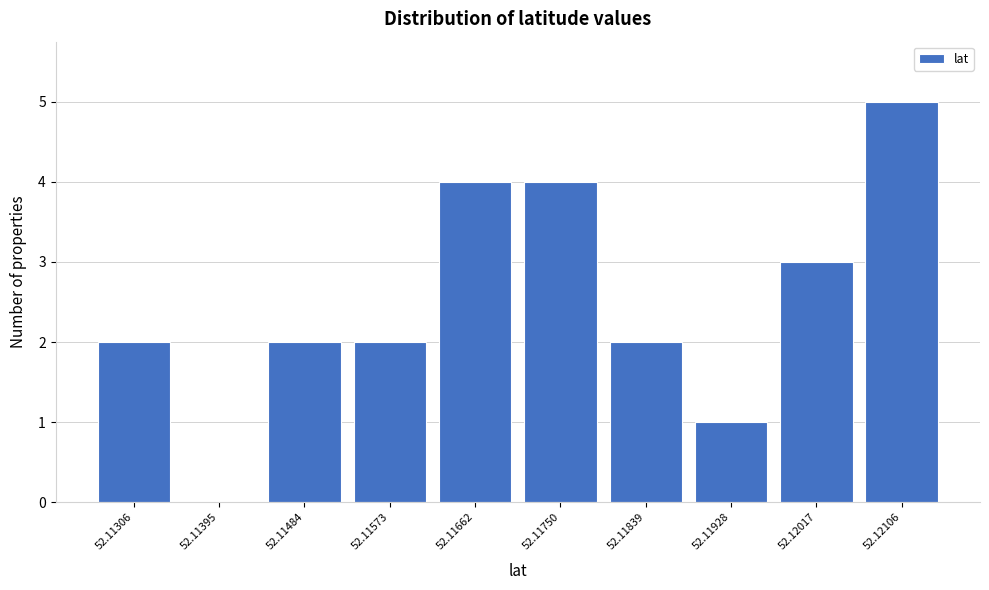

Reading left to right, what are all the values shown in this chart?

52.11306=2	52.11395=0	52.11484=2	52.11573=2	52.11662=4	52.11750=4	52.11839=2	52.11928=1	52.12017=3	52.12106=5